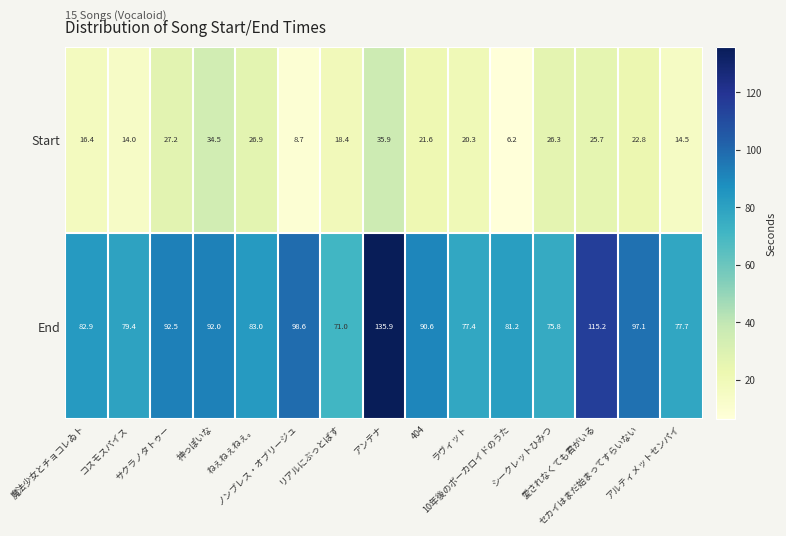

Which series has the widest spread of values?

End